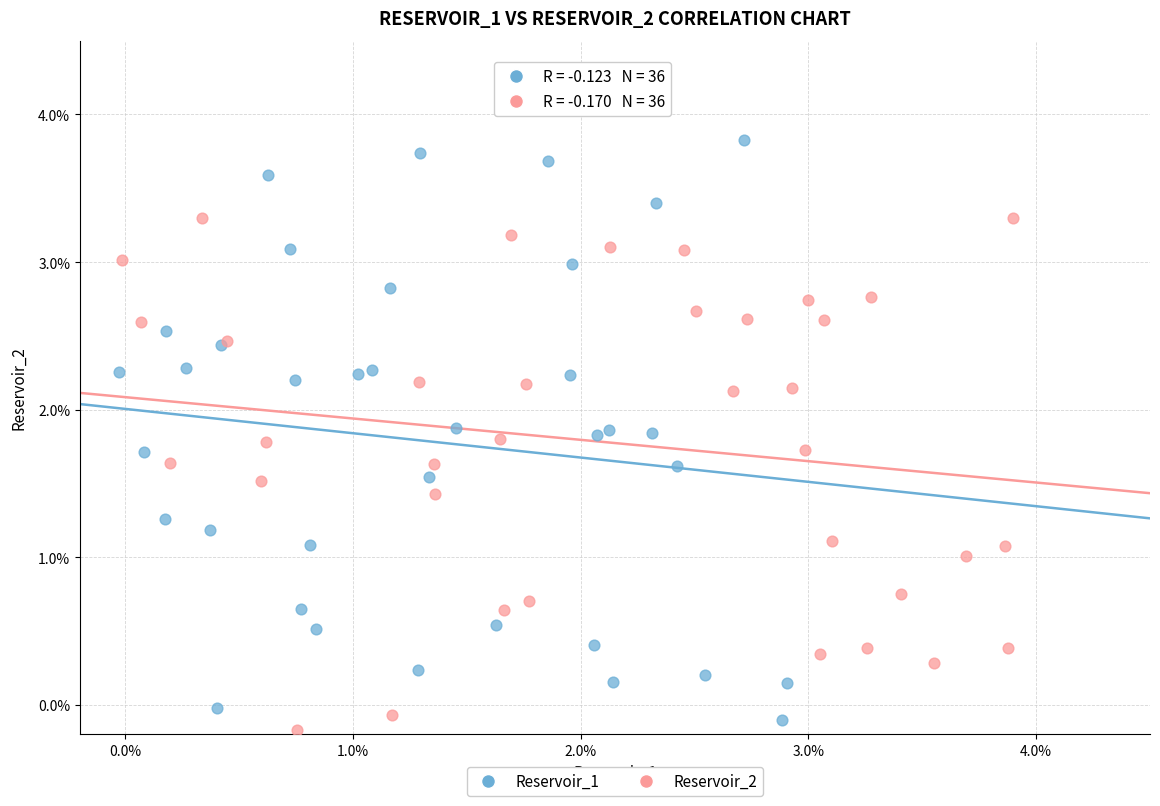

Which series reaches the minimum Y coordinate?

Reservoir_2